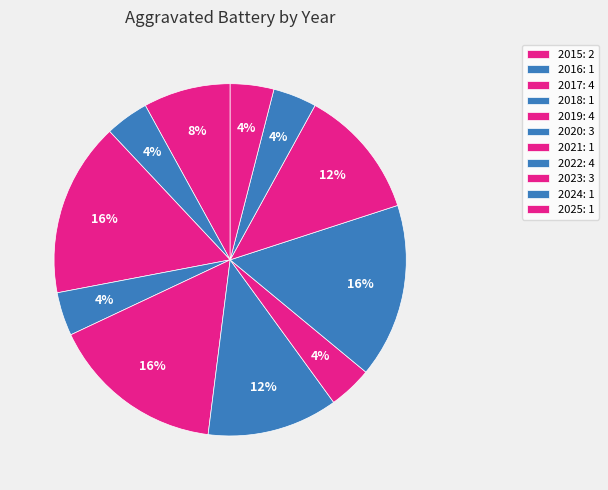

How many segments does this pie chart have?

11